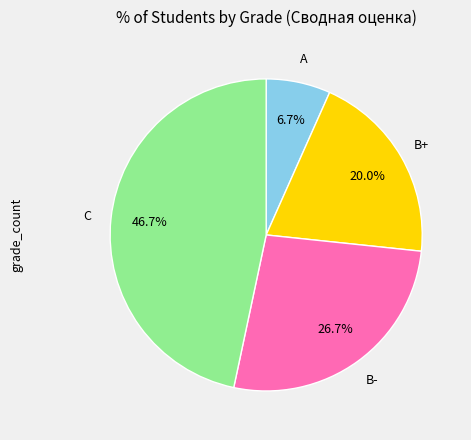

What percentage is the B+ slice, to the nearest percent?

20%